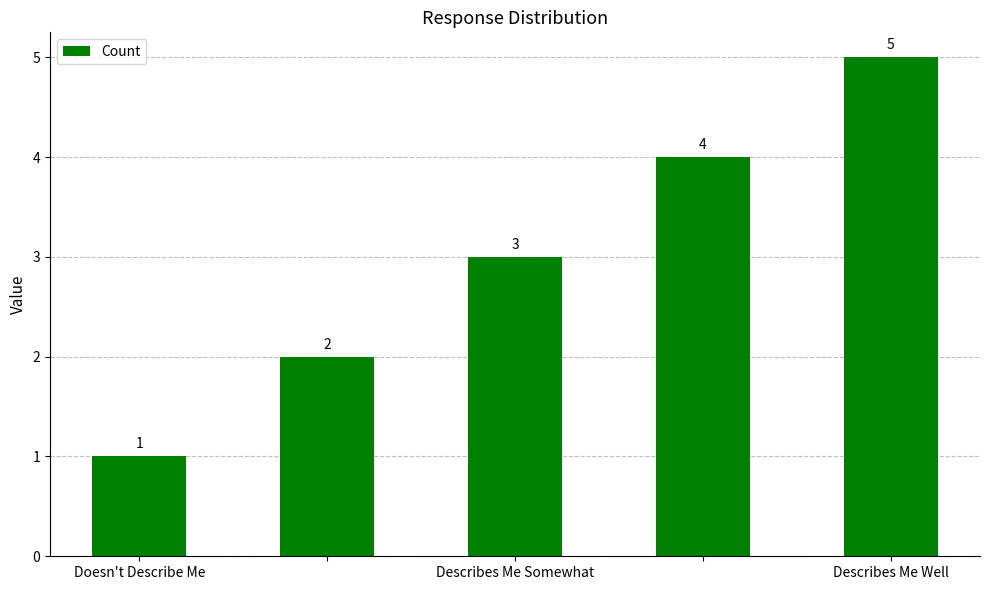

What is the average value?

3